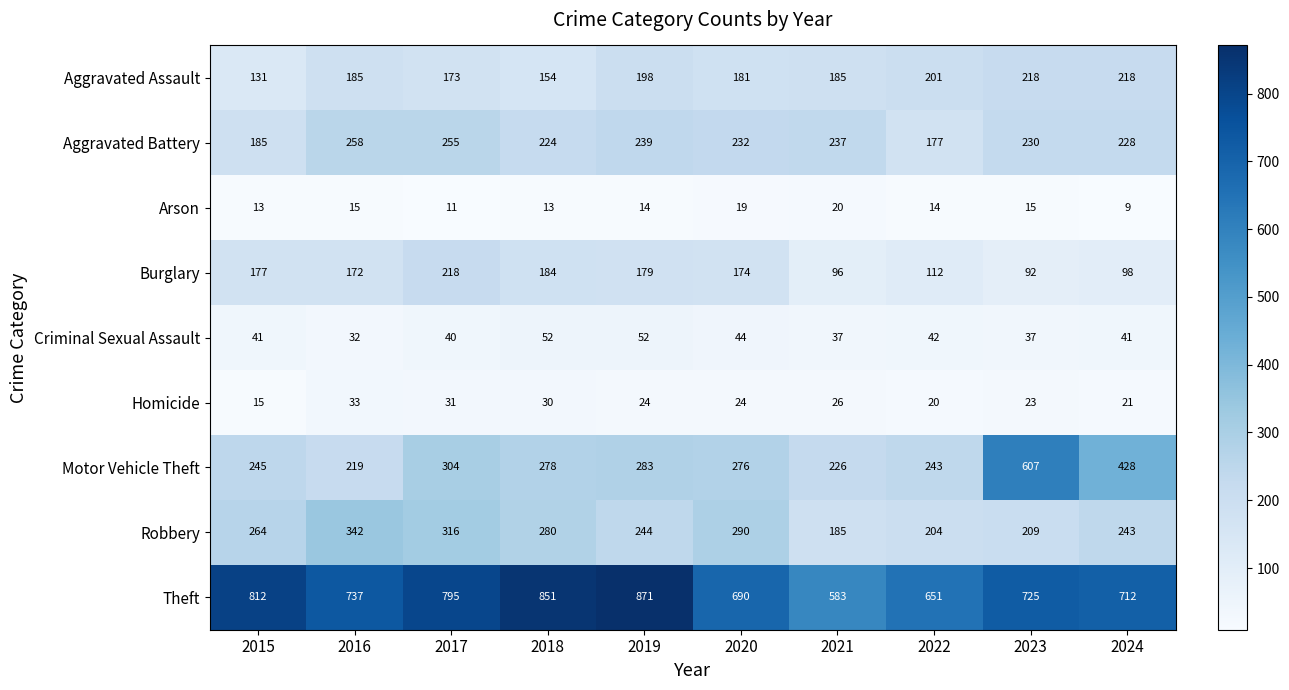

How many data points does each series have?

10